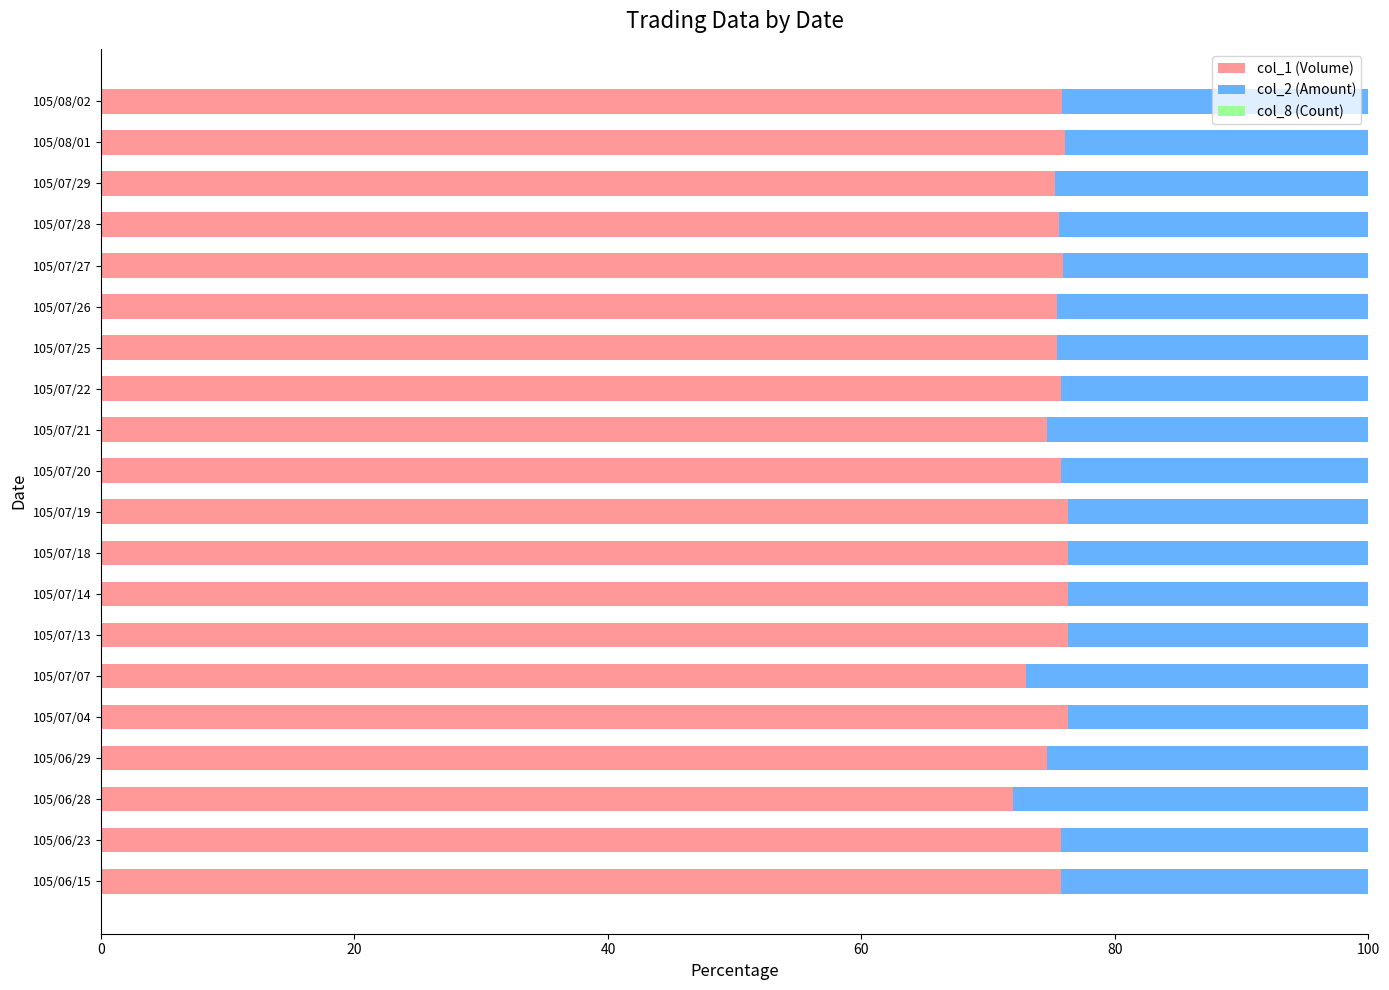

What is the sum of all col_1 (Volume) values?

1508.5